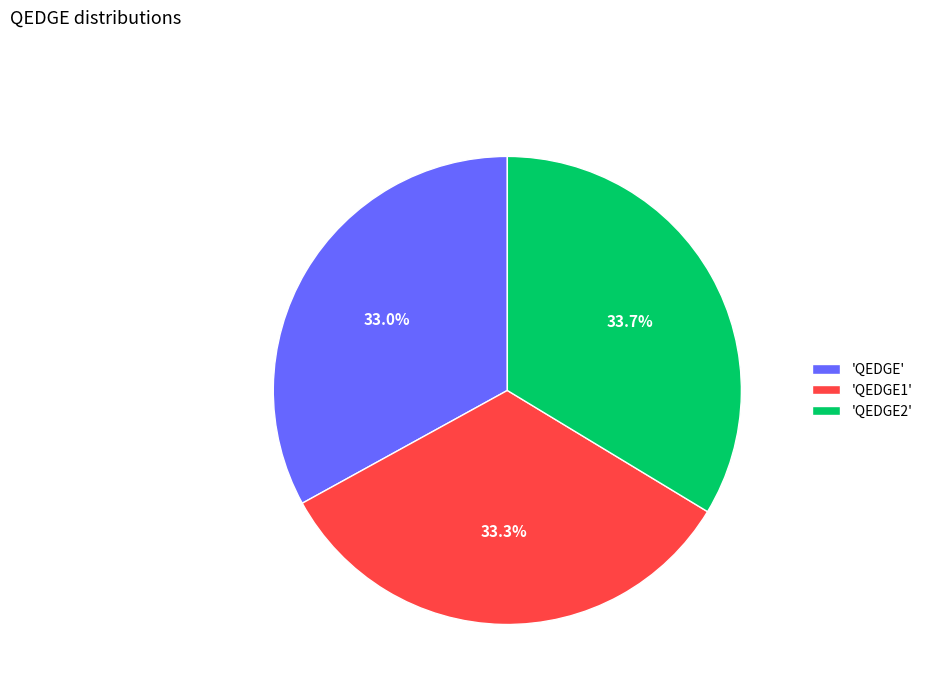

What is the total percentage of 'QEDGE' and 'QEDGE2'?

66.7%